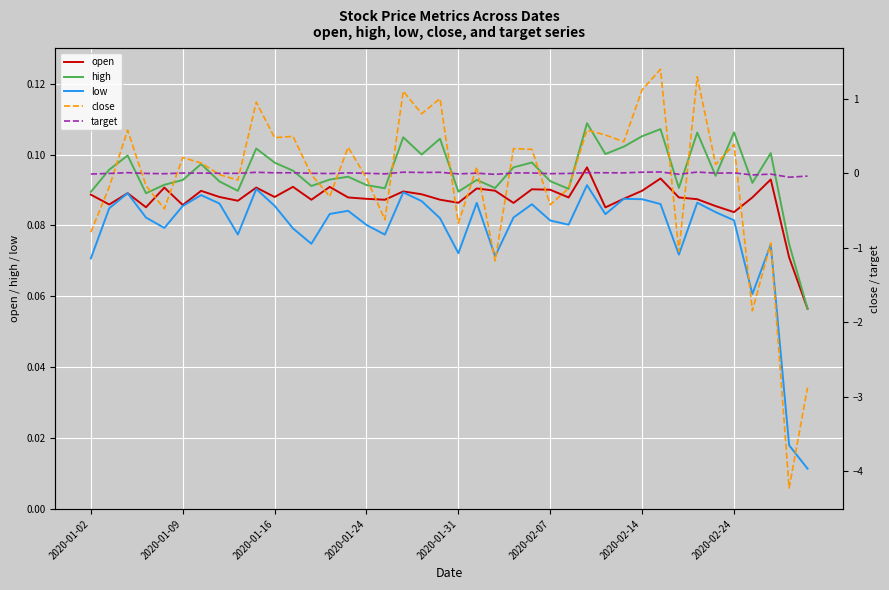

What is the greatest value displayed?

1.4